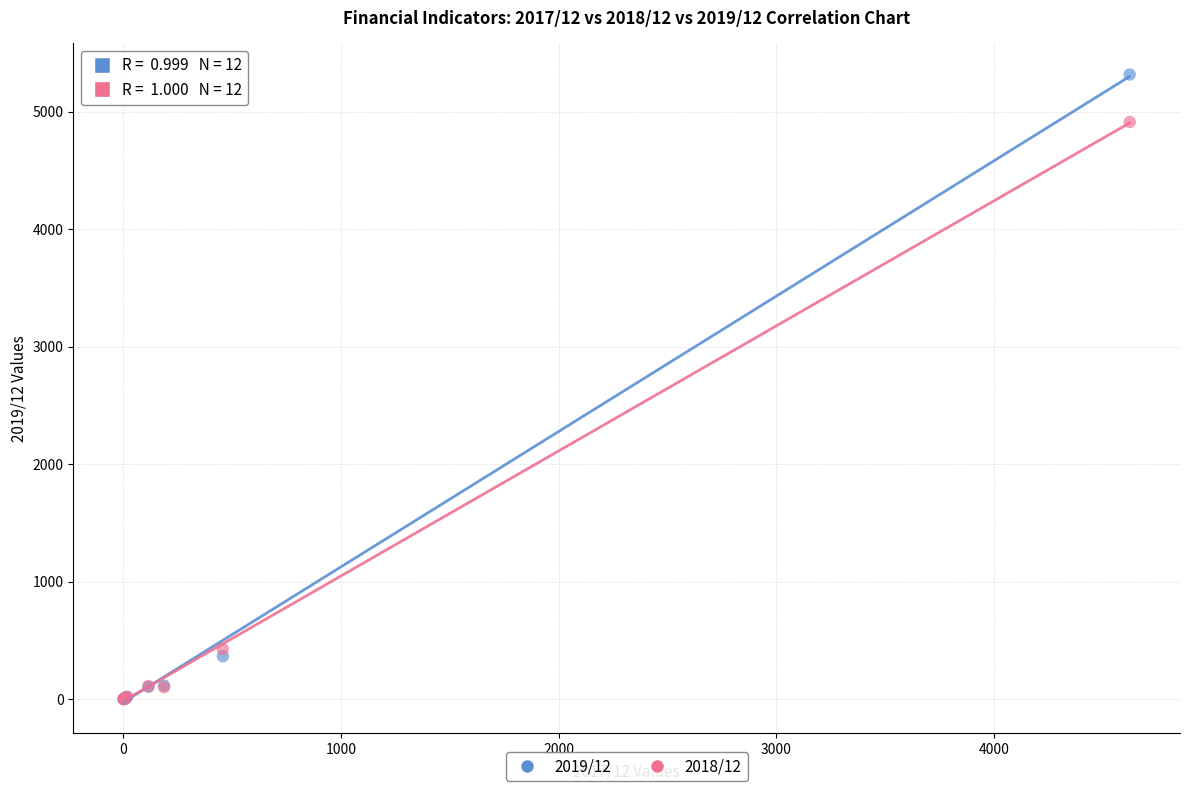

Which series reaches the maximum Y coordinate?

2019/12